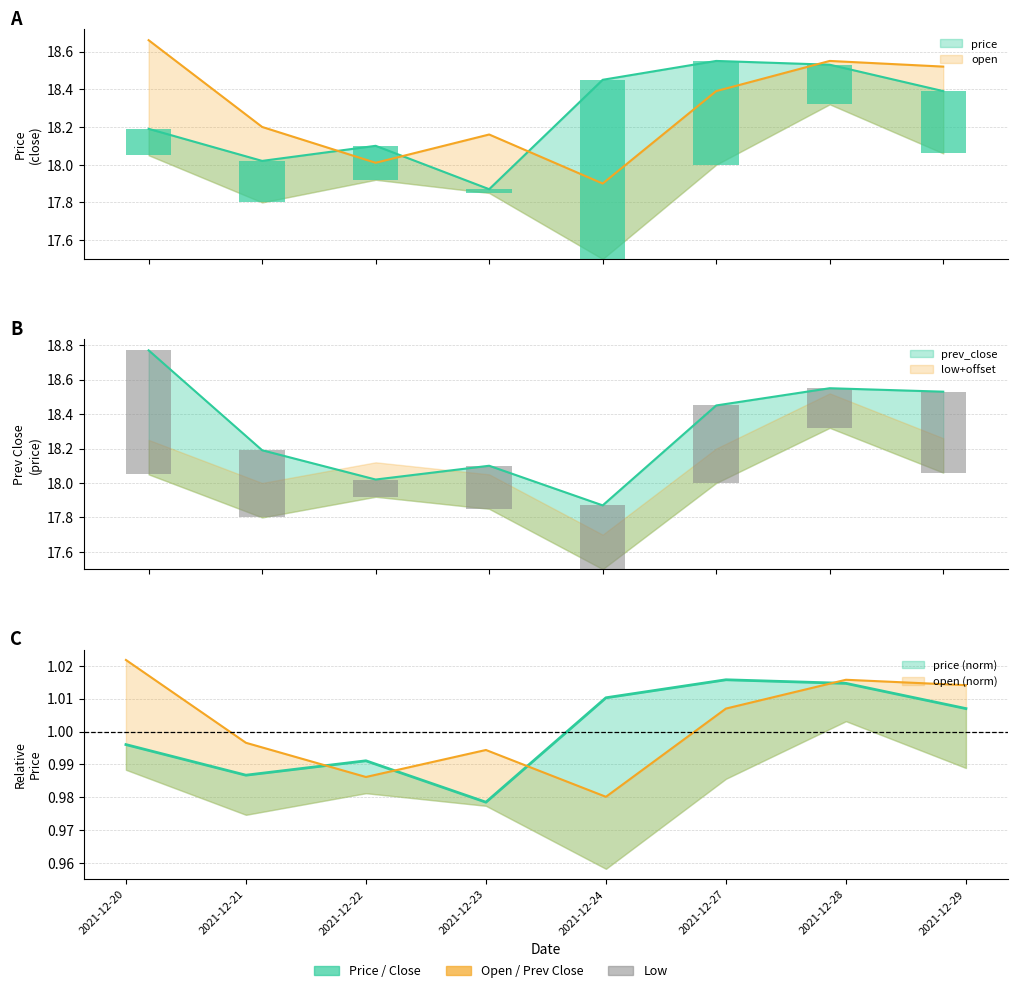

Which series has the largest range (max minus min)?

prev_close